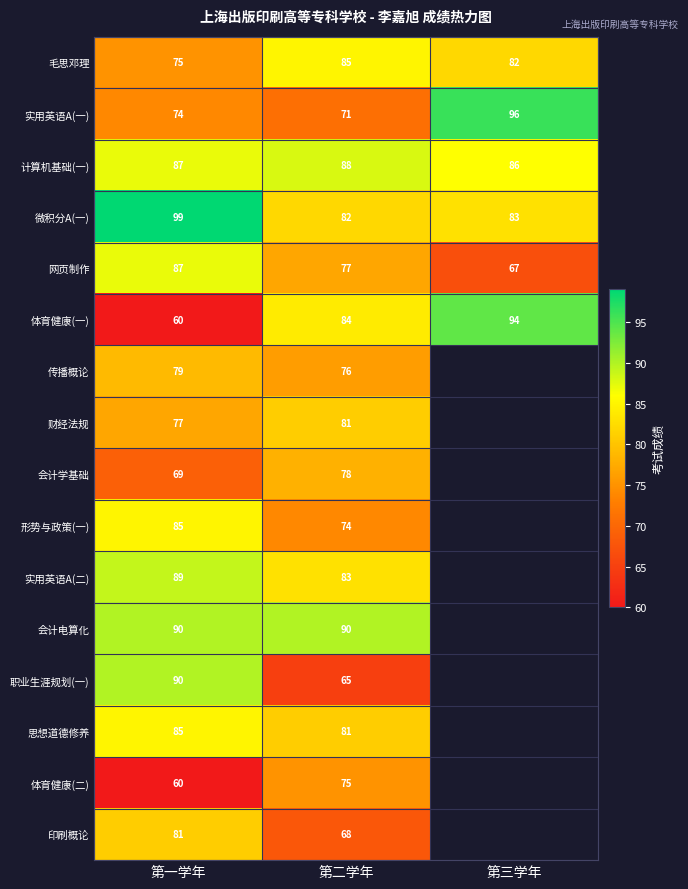

The value of 形势与政策(一) at 第一学年 is 85. True or false?

True